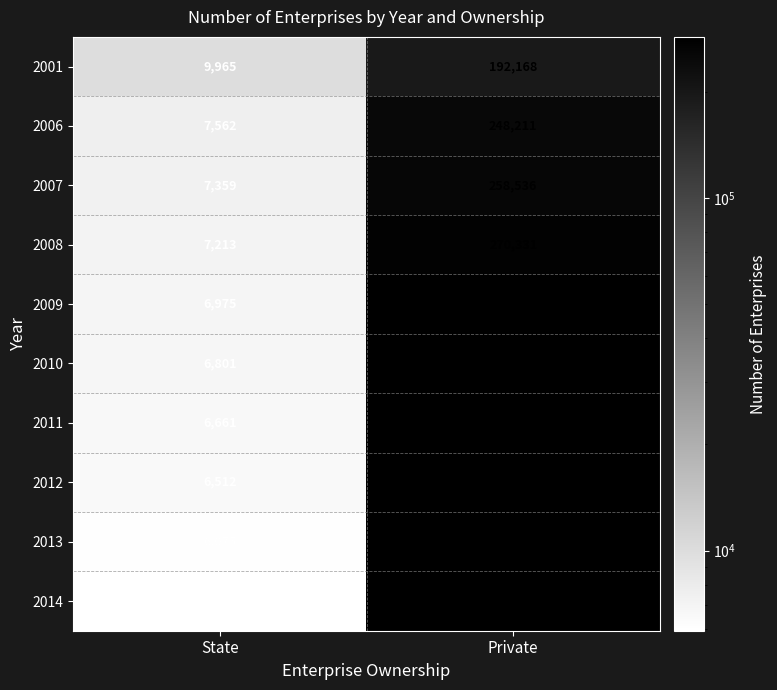

Between State and Private, which series saw the biggest shift?

2011